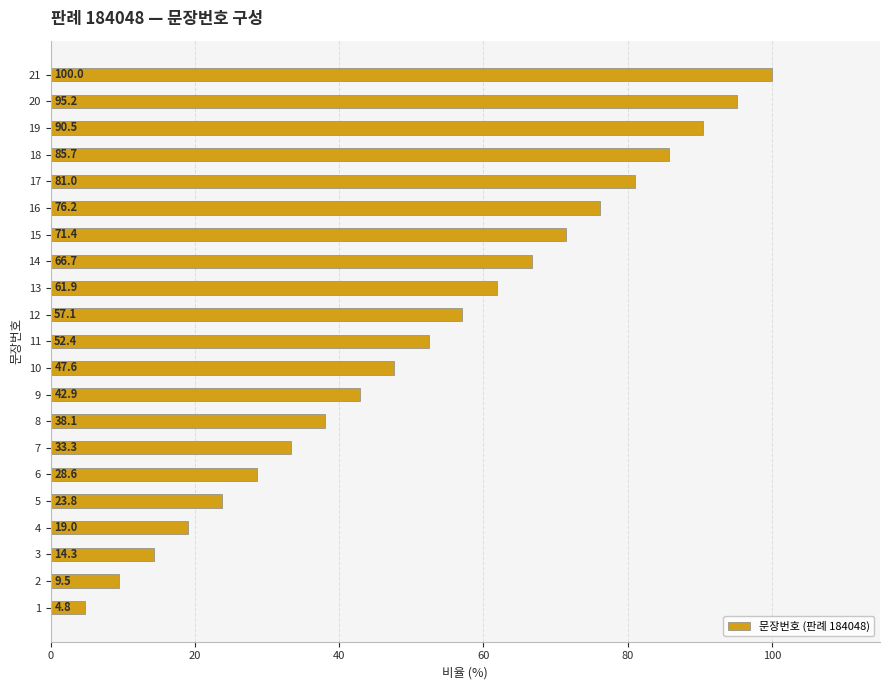

At which label is the value closest to 52?

11